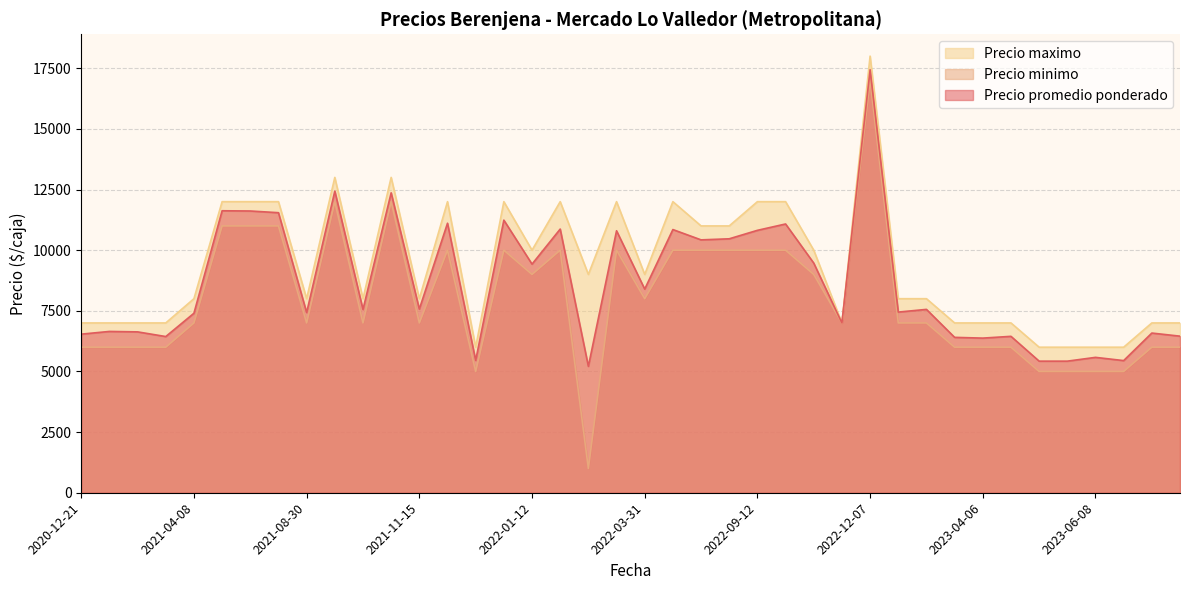

At which label does Precio promedio ponderado first exceed 7559?

2021-07-12